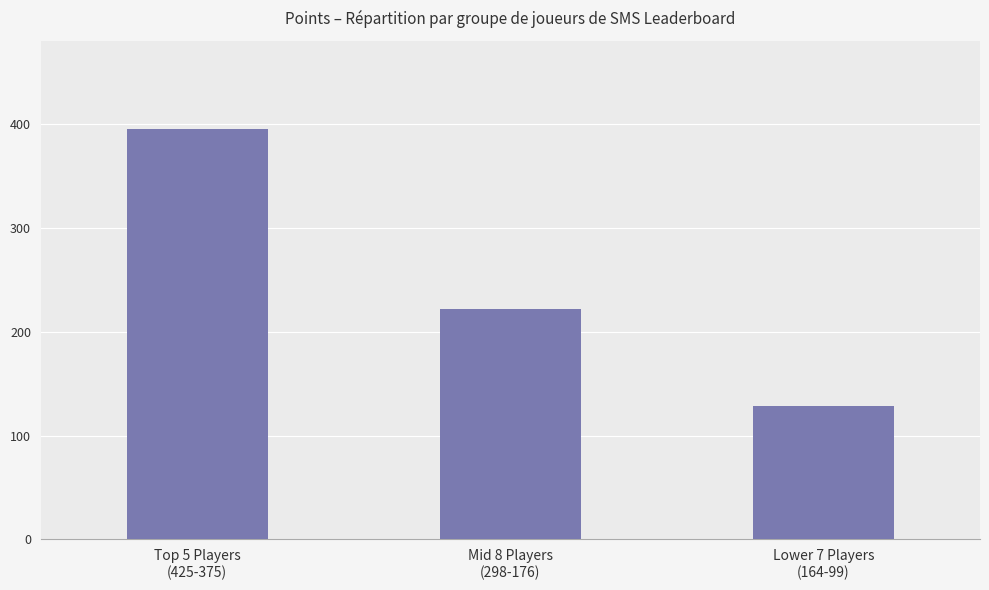

What is the change in value from Top 5 Players
(425-375) to Lower 7 Players
(164-99)?

-267